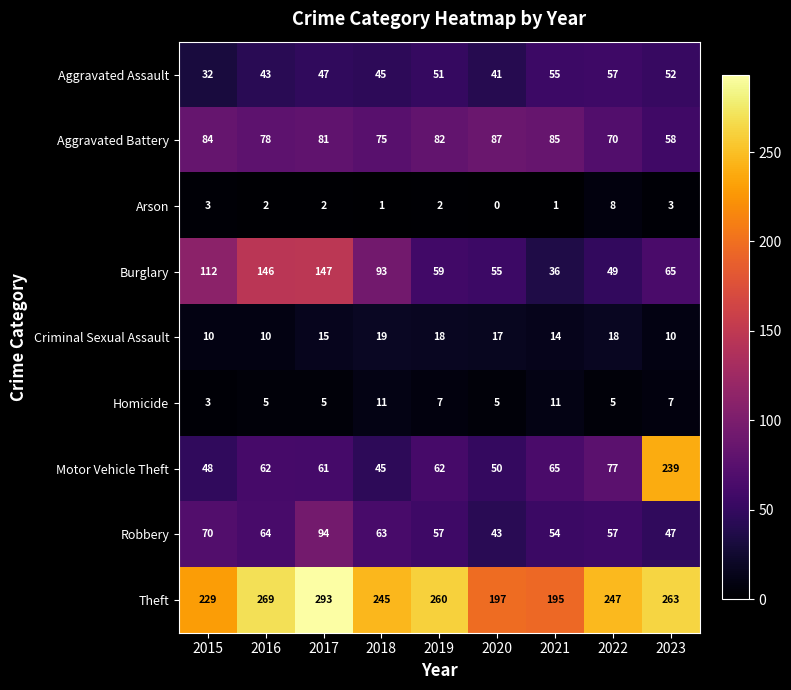

The value of Arson at 2023 is 2. True or false?

False